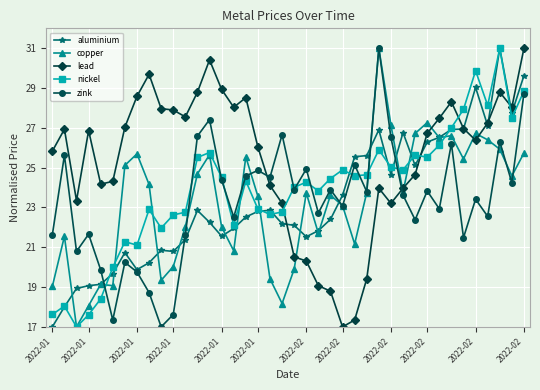

Which series ends up on top after the final intersection of lead and zink?

lead